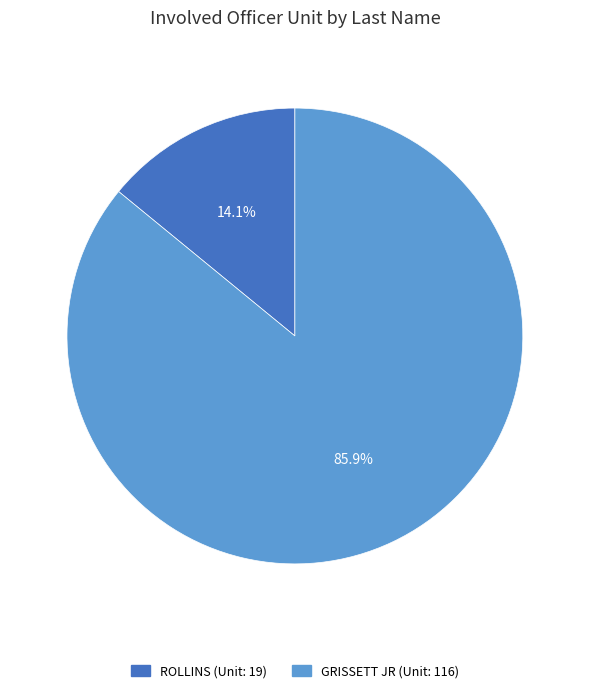

Which category has the smallest portion of the pie?

ROLLINS